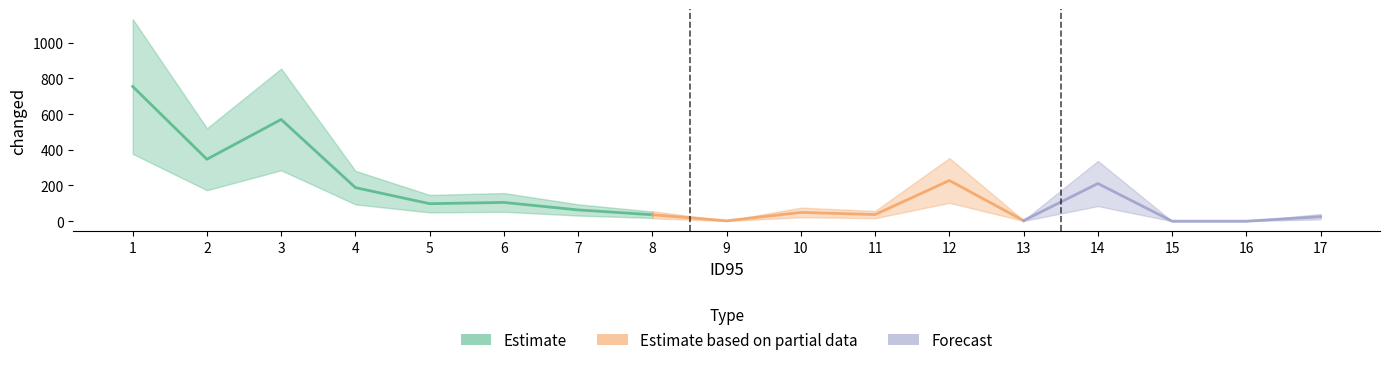

What value does the data have at 2, to the nearest 10?

350